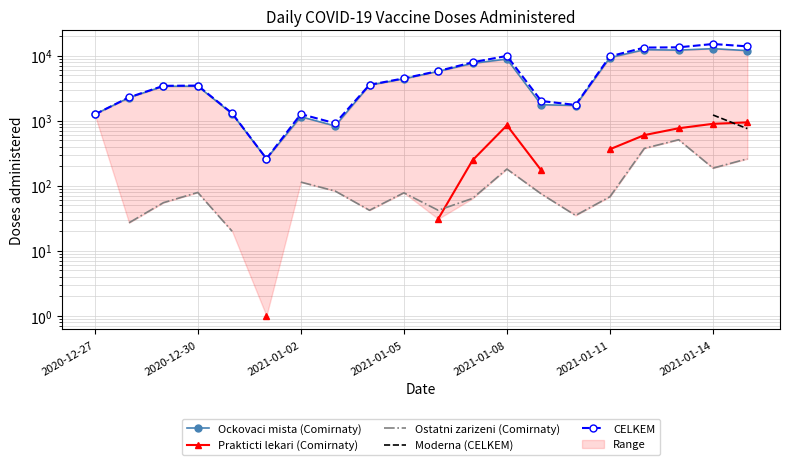

Between 2020-12-30 and 15, which is larger?

15